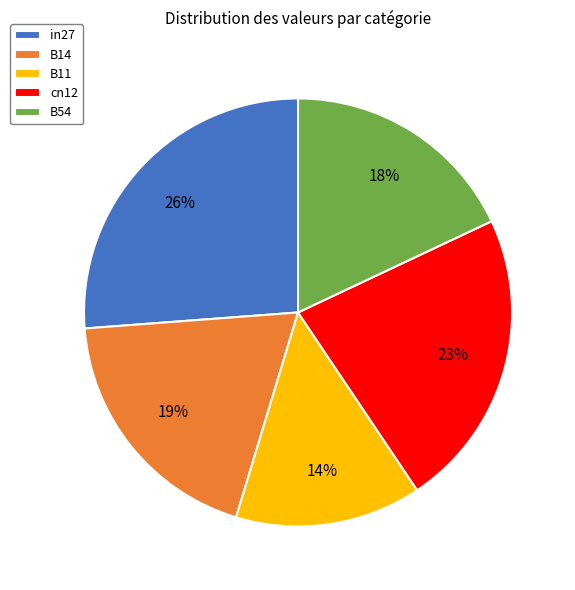

What percentage is the B11 slice, to the nearest percent?

14%